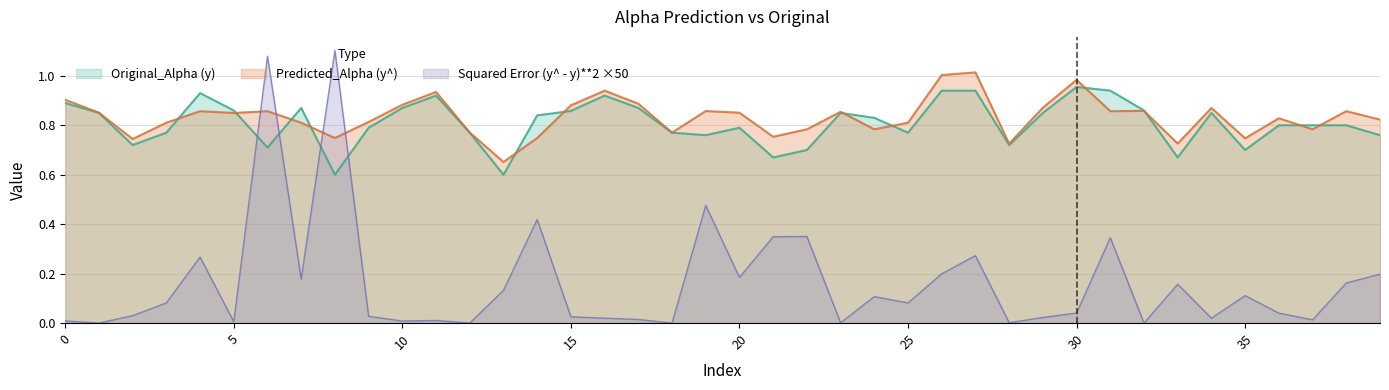

How many interior local valleys does the Original_Alpha (y) series have?

10